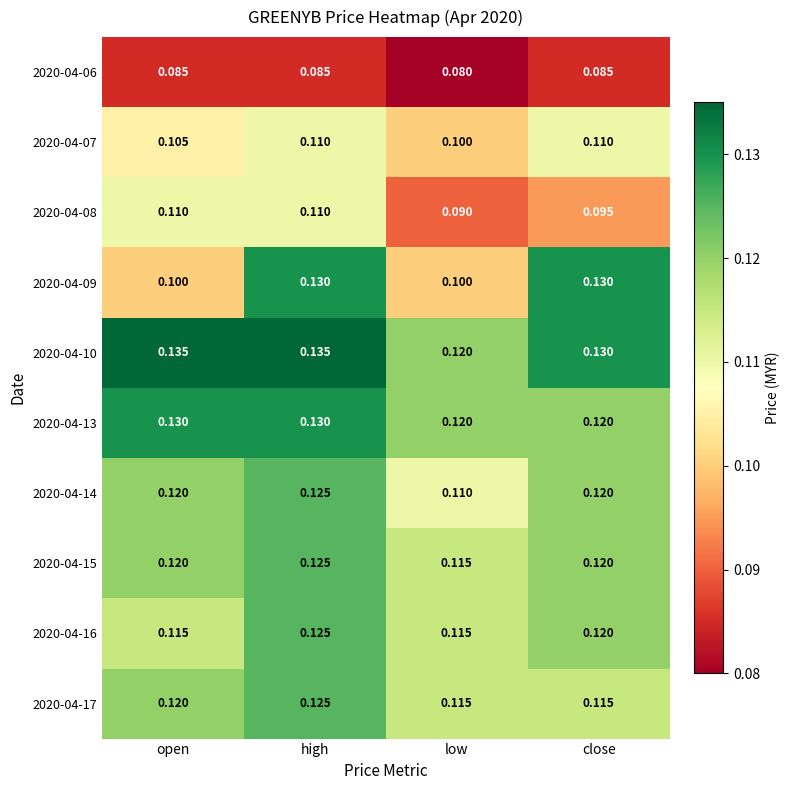

Is the value of 2020-04-07 at open greater than the value of 2020-04-16 at low?

No